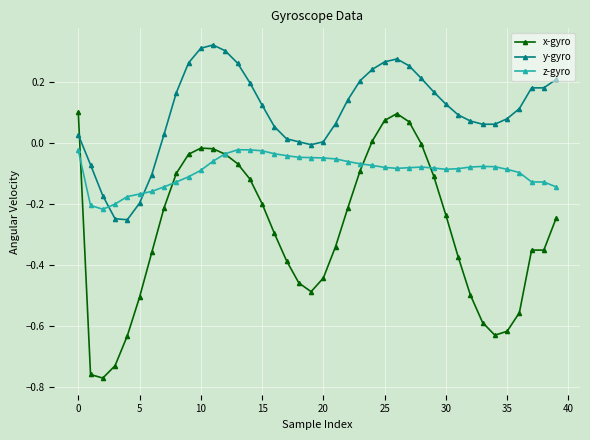

What is the difference between the maximum and minimum values in the x-gyro series?

0.9